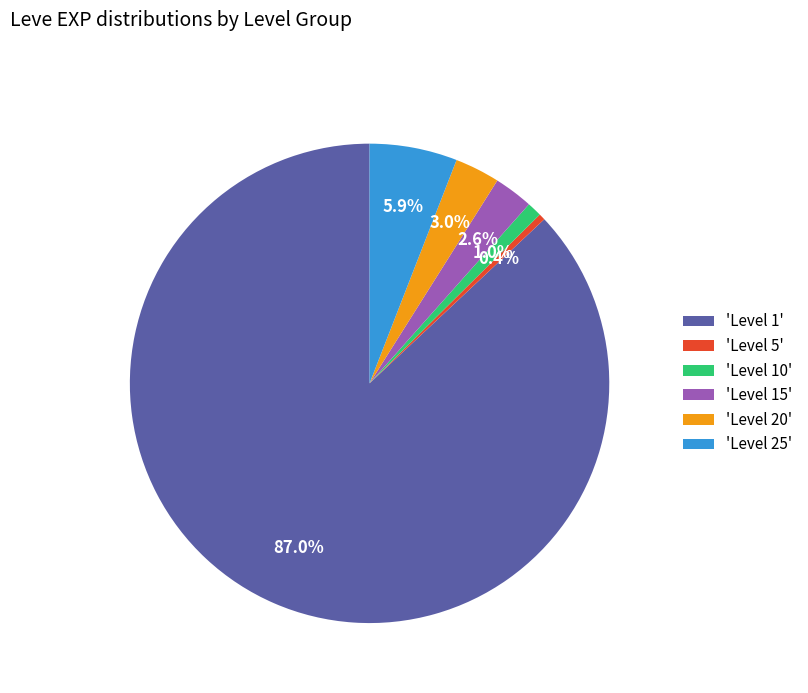

What portion of the pie excludes 'Level 10'?

99.0%